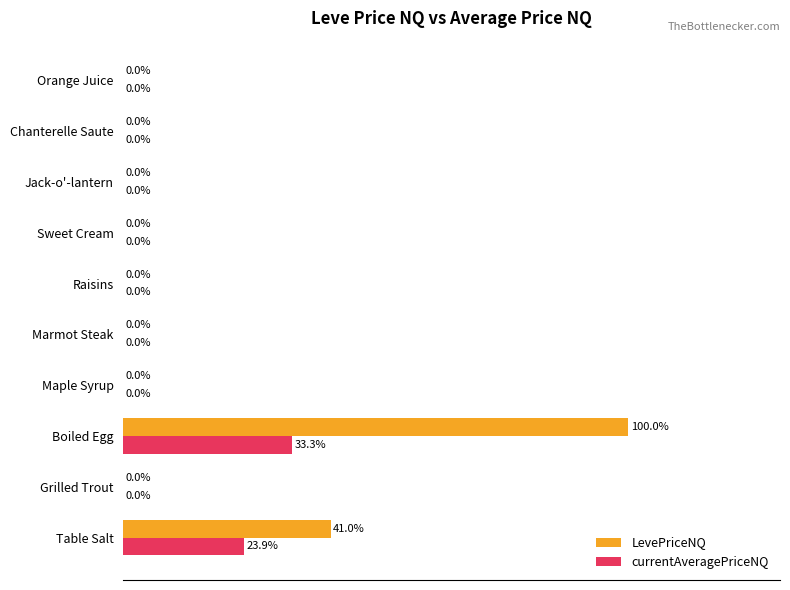

At which category is the sum across all series the highest?

Boiled Egg